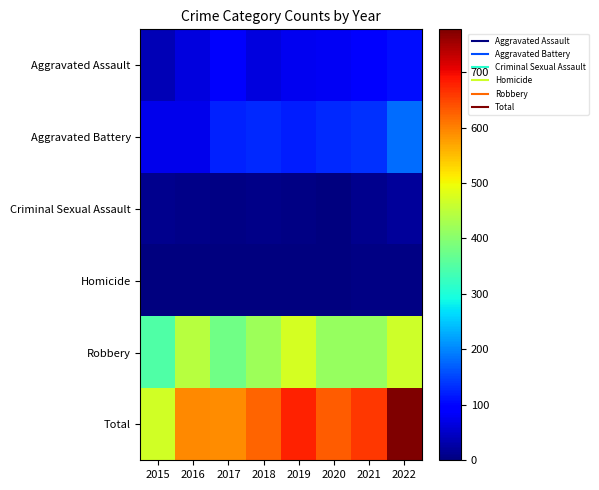

List the series in order of their peak value, highest first.

Total, Robbery, Aggravated Battery, Aggravated Assault, Criminal Sexual Assault, Homicide